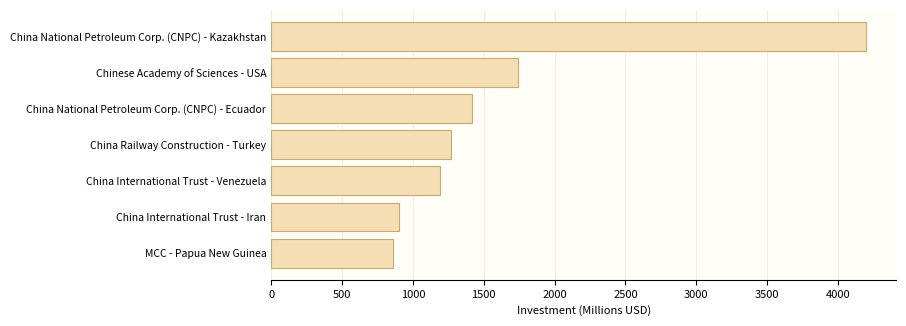

What is the label of the 1st bar from the top?

China National Petroleum Corp. (CNPC) - Kazakhstan